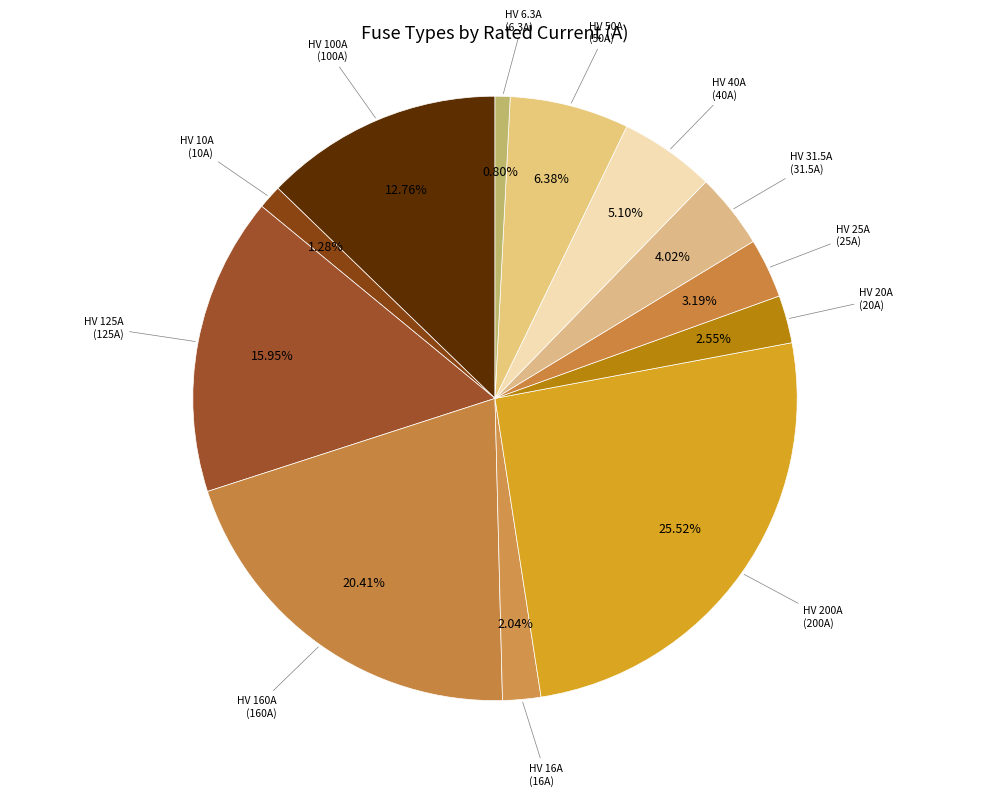

Rank the categories by value from lowest to highest.

HV 6.3A, HV 10A, HV 16A, HV 20A, HV 25A, HV 31.5A, HV 40A, HV 50A, HV 100A, HV 125A, HV 160A, HV 200A